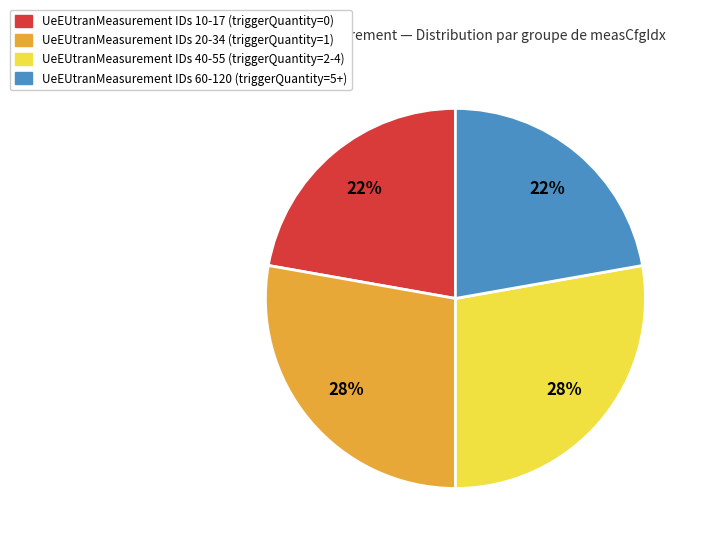

How many slices are in this pie chart?

4